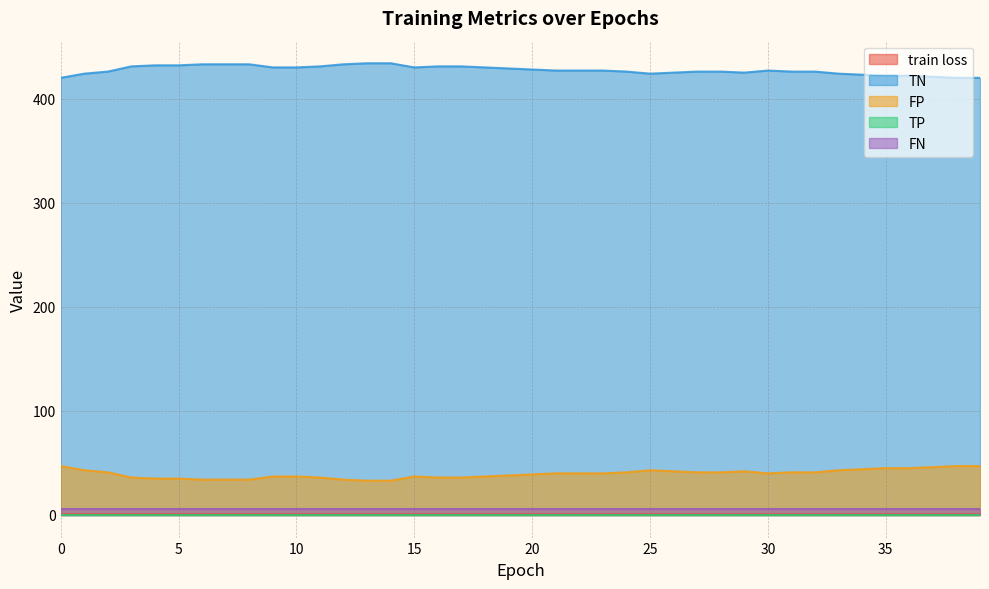

Is it true that train loss equals 0.4 at 8?

False